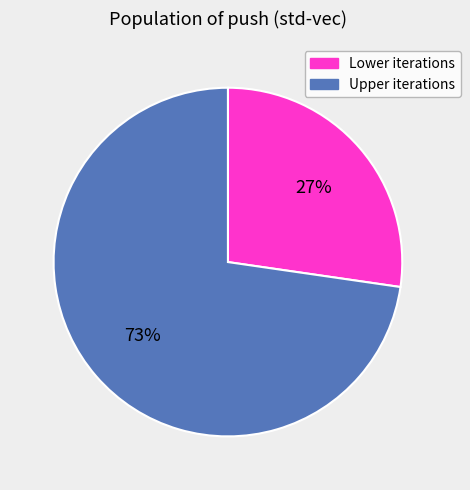

What percentage is the Lower iterations slice, to the nearest percent?

27%